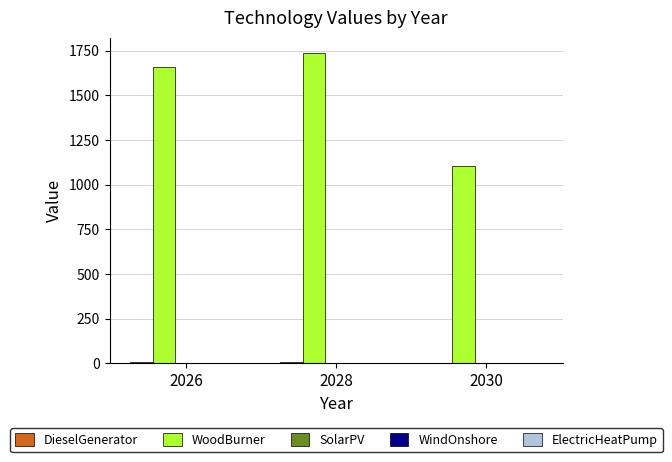

At which label is WoodBurner closest to 1421?

2026